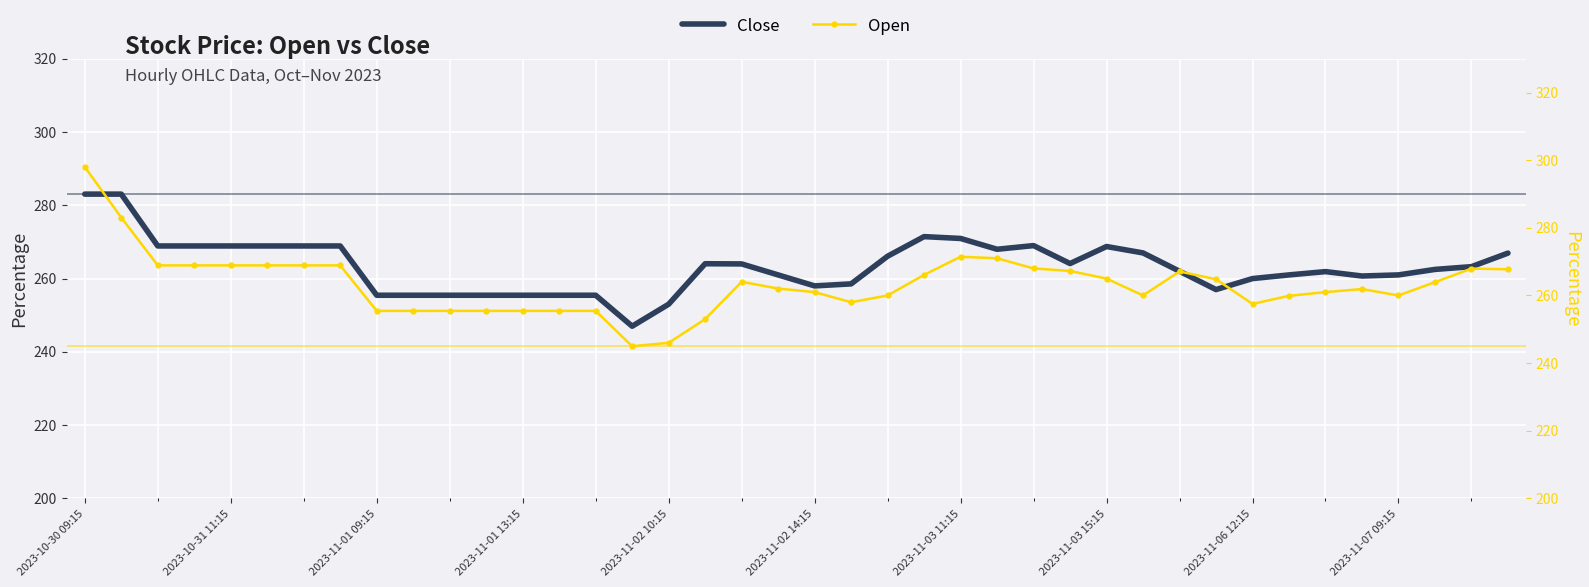

Reading left to right, transcribe all the data shown in this chart.

Close: 283.0	283.0	268.9	268.9	268.9	268.9	268.9	268.9	255.4	255.4	255.4	255.4	255.4	255.4	255.4	247.0	253.0	264.0	264.0	261.0	258.0	258.5	266.1	271.5	271.0	268.0	269.0	264.1	268.8	267.0	262.0	257.0	260.0	261.0	261.9	260.7	261.0	262.5	263.2	267.0
Open: 298.0	283.0	268.9	268.9	268.9	268.9	268.9	268.9	255.4	255.4	255.4	255.4	255.4	255.4	255.4	245.0	246.0	253.0	264.0	262.0	261.0	258.0	260.0	266.1	271.5	271.0	268.0	267.2	265.0	260.0	267.1	264.8	257.5	259.9	261.0	261.9	260.0	264.0	268.0	267.8